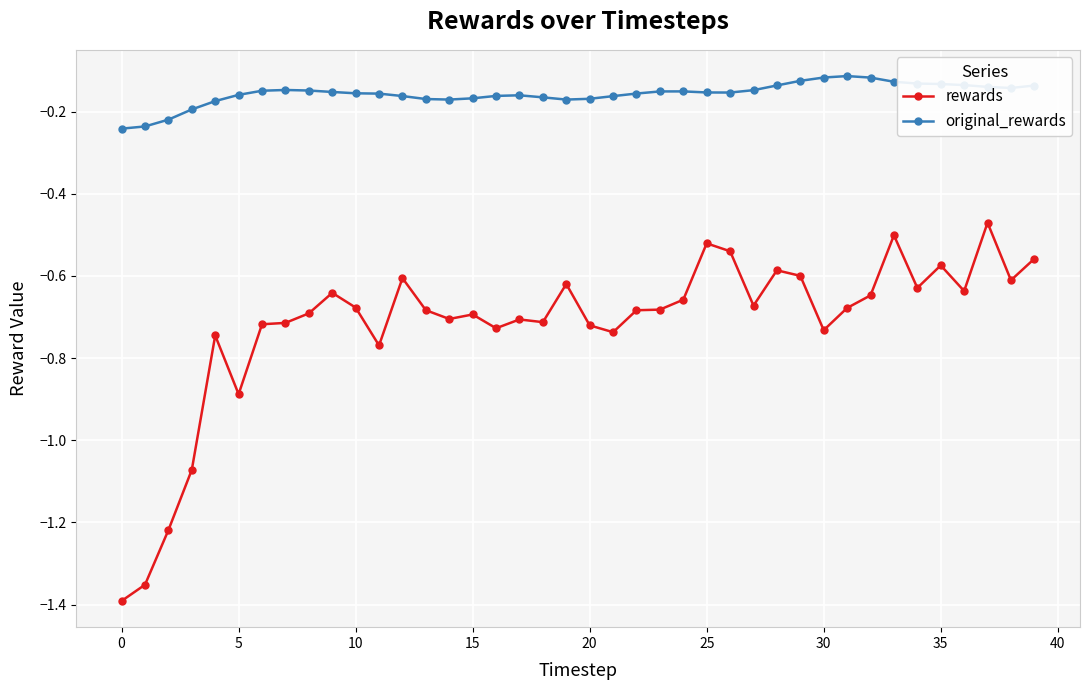

What are all the series names shown in the legend?

rewards, original_rewards